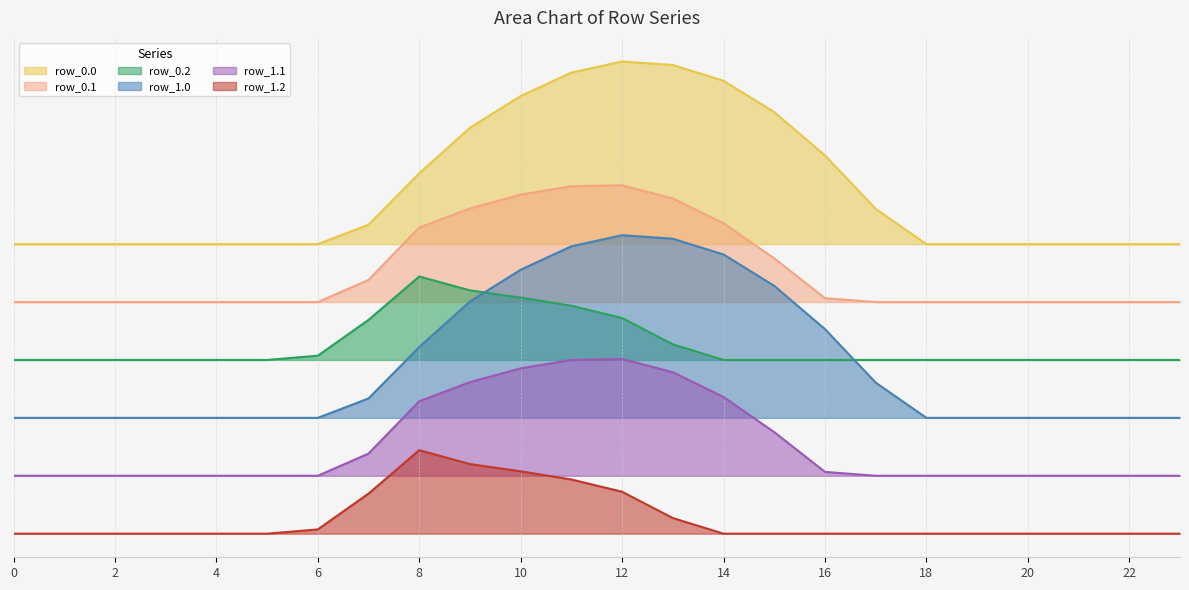

True or false: row_1.1 has a value of 400.0 at 20.

True